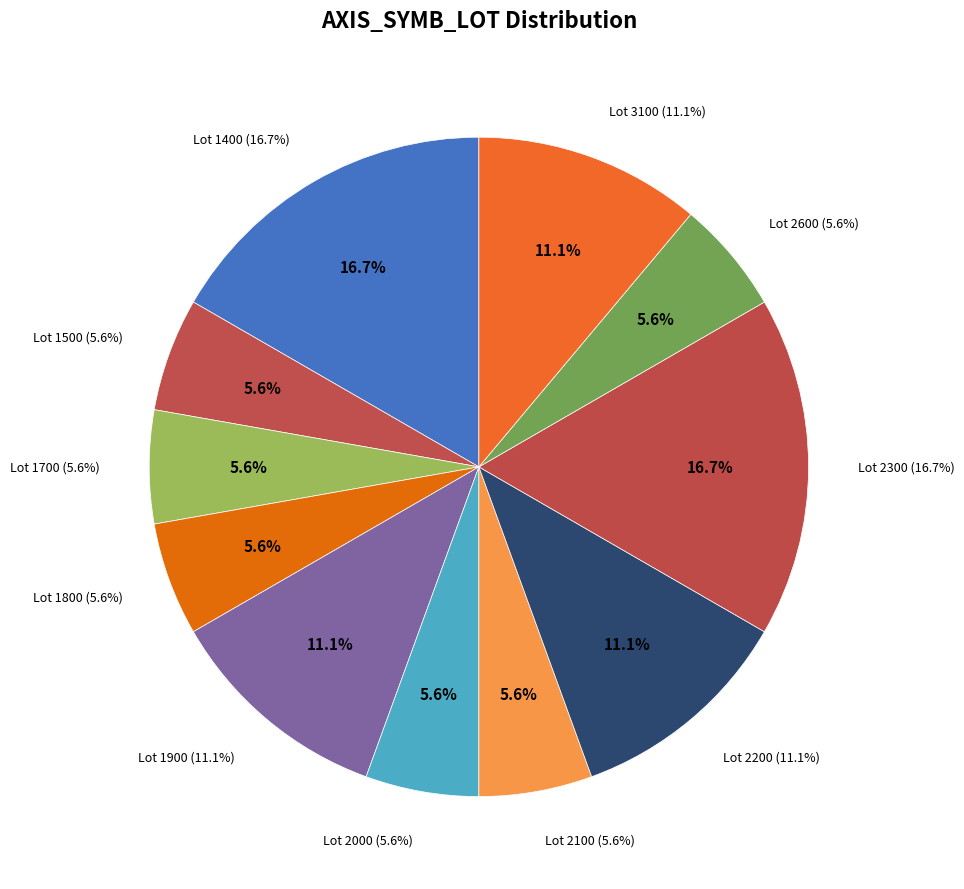

Does any single category account for the majority?

No